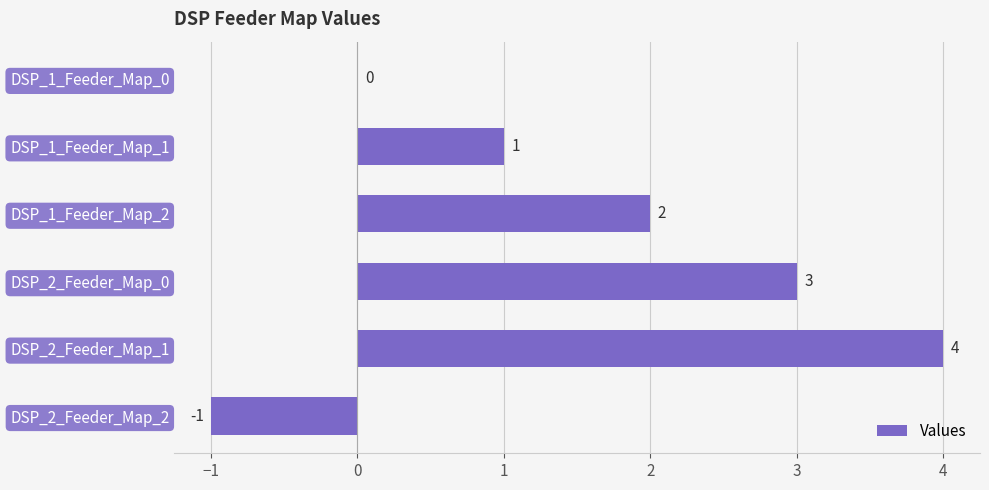

Count the values in the range 0 to 3.

4